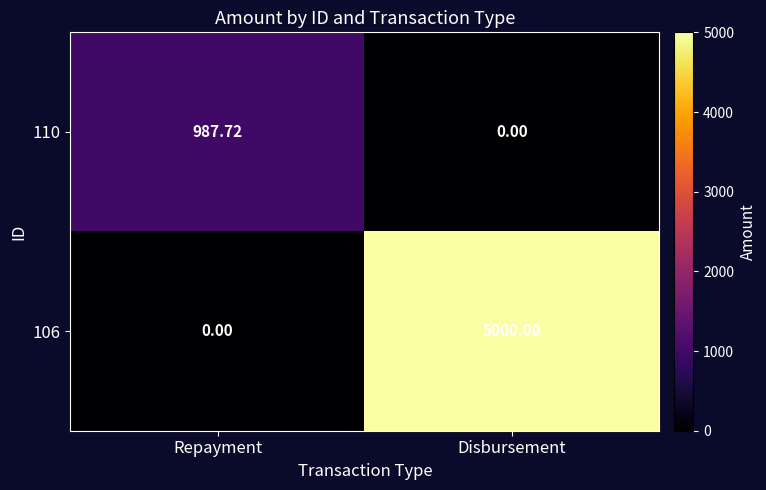

List the series in order of their overall mean, highest first.

106, 110